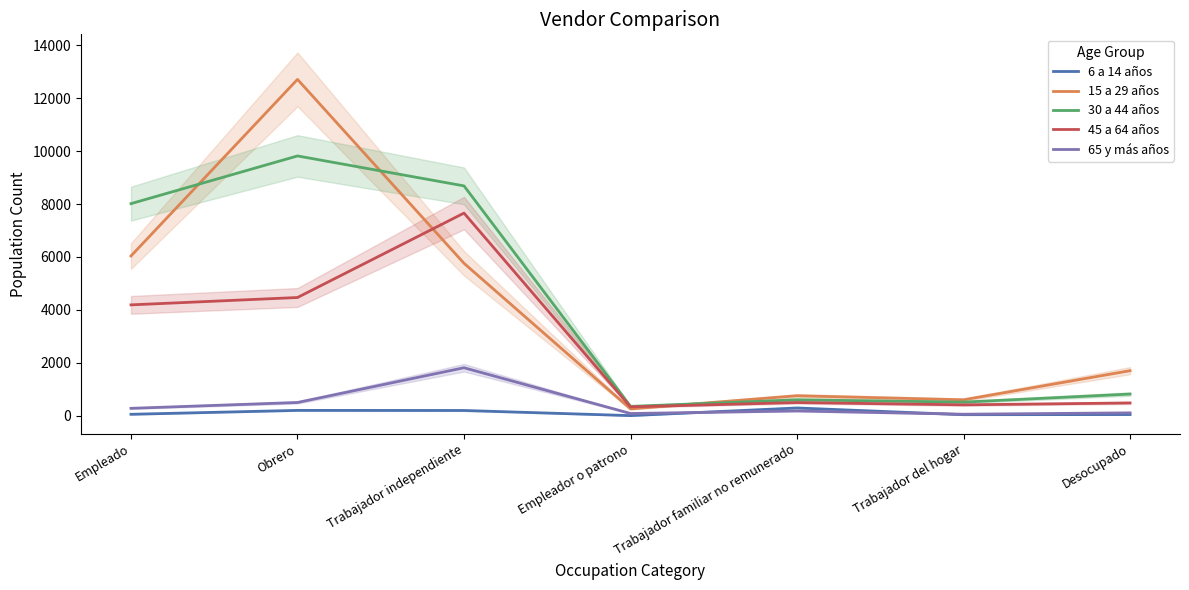

What are all the series names shown in the legend?

6 a 14 años, 15 a 29 años, 30 a 44 años, 45 a 64 años, 65 y más años